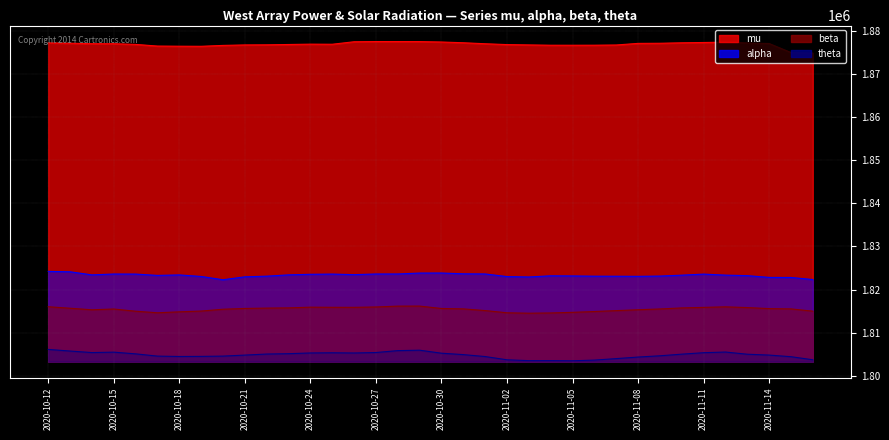

Between 2020-10-28 and 2020-10-29, which series saw the biggest shift?

alpha